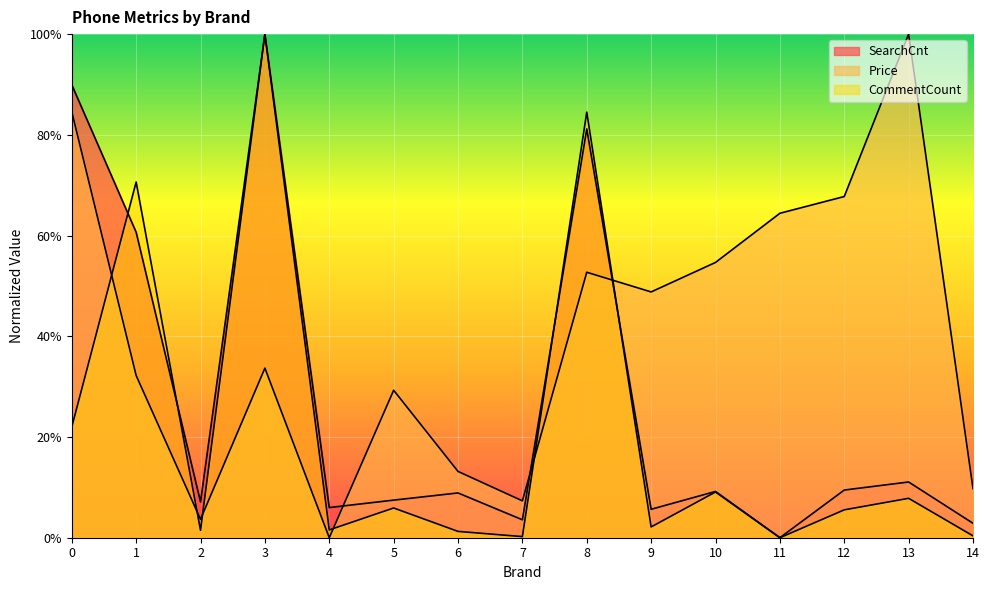

Read the SearchCnt value at 4.

6.0